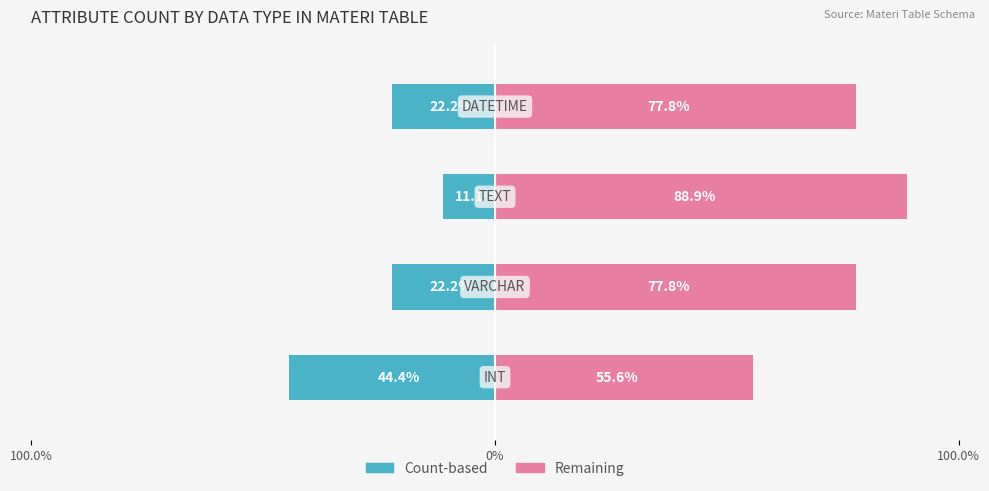

What is the difference between the maximum and minimum values in the Remaining (right) series?

33.3